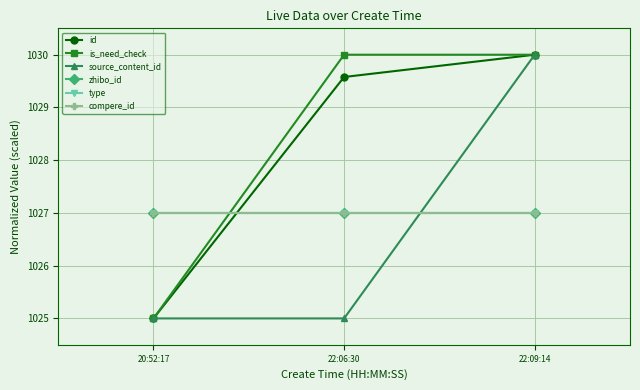

Does the chart have visible grid lines?

Yes